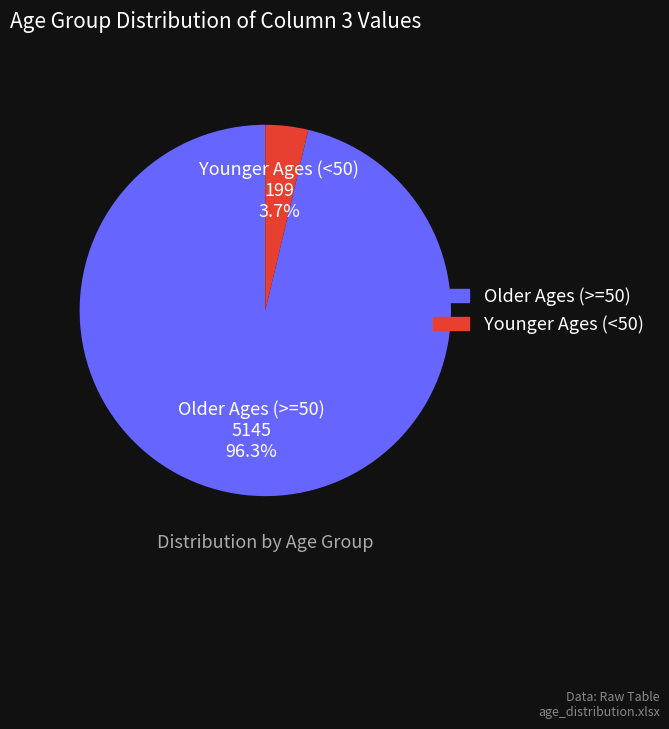

Rank the categories by value from highest to lowest.

Older Ages (>=50), Younger Ages (<50)